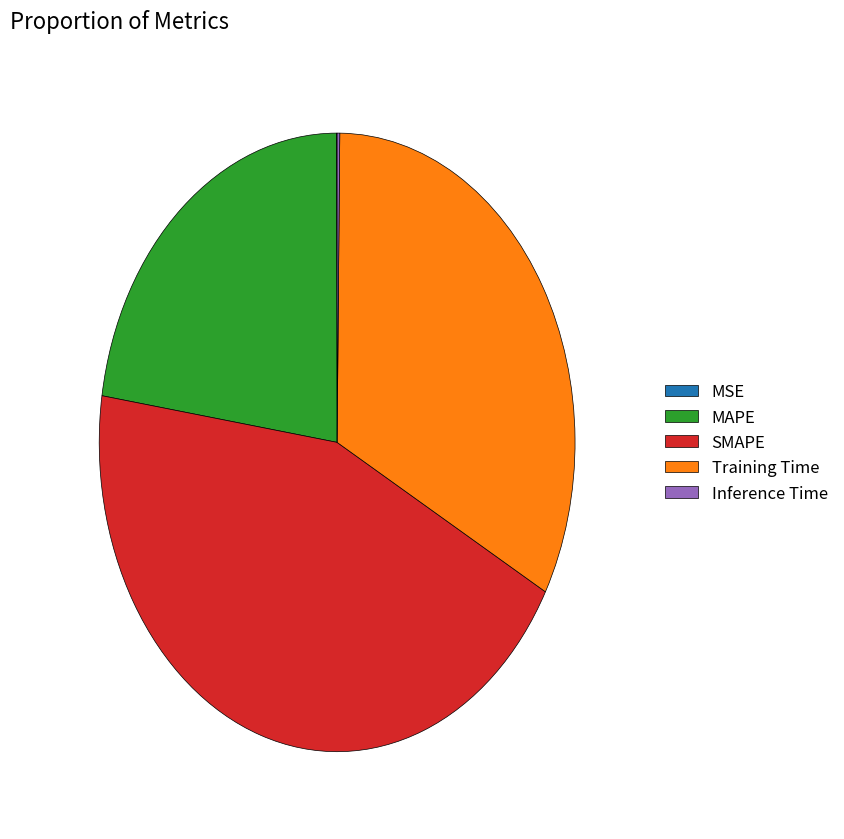

Is there any slice that represents more than half of the pie?

No